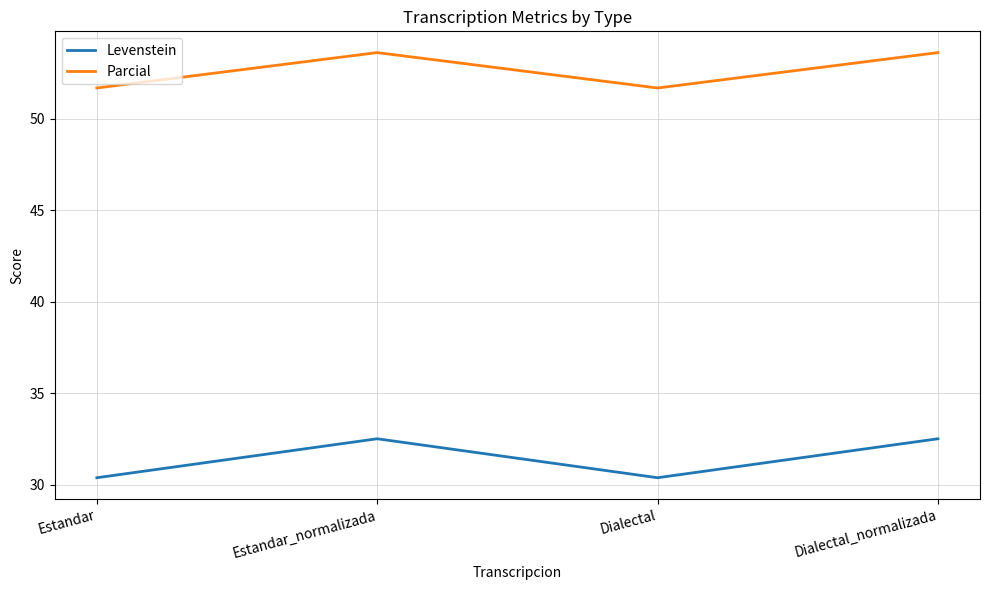

Reading left to right, what are all the values shown in this chart?

Levenstein: 30.4	32.5	30.4	32.5
Parcial: 51.7	53.6	51.7	53.6